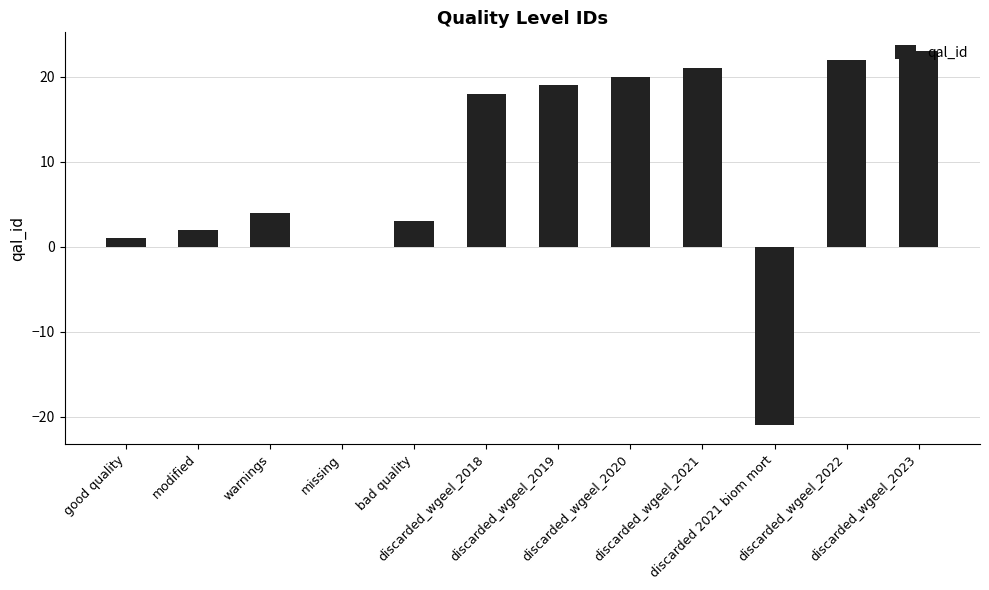

At which label is the value closest to 1?

good quality